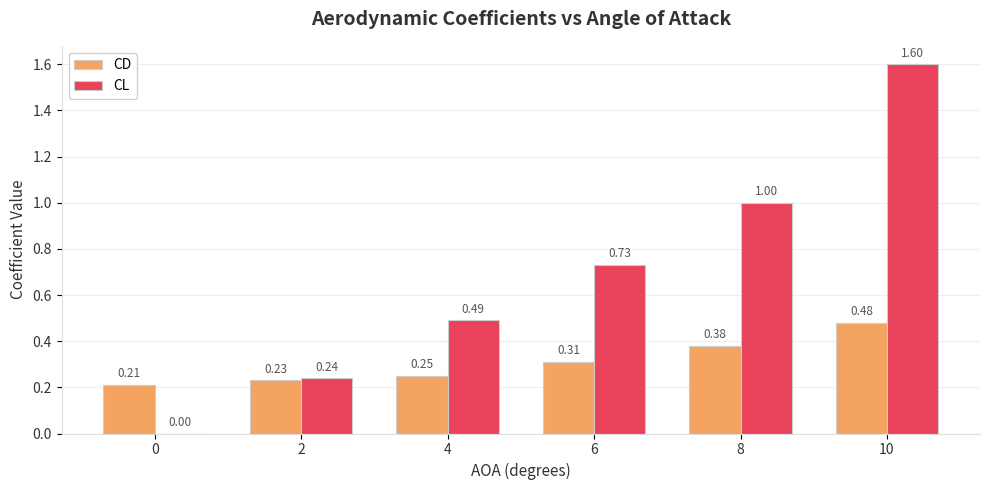

Which series changed the most between 0 and 10?

CL